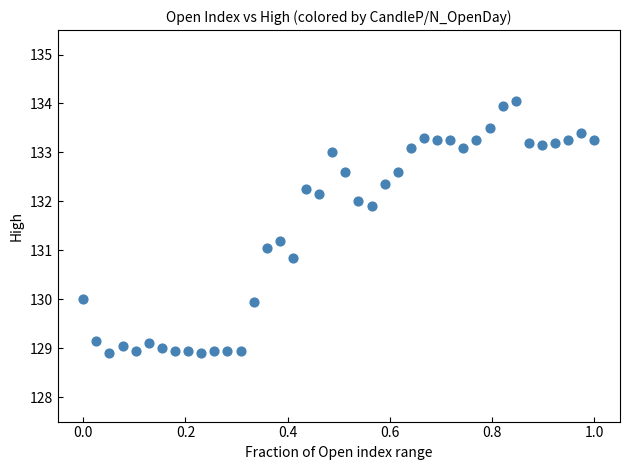

What is the range of X values (max minus min)?

1.0